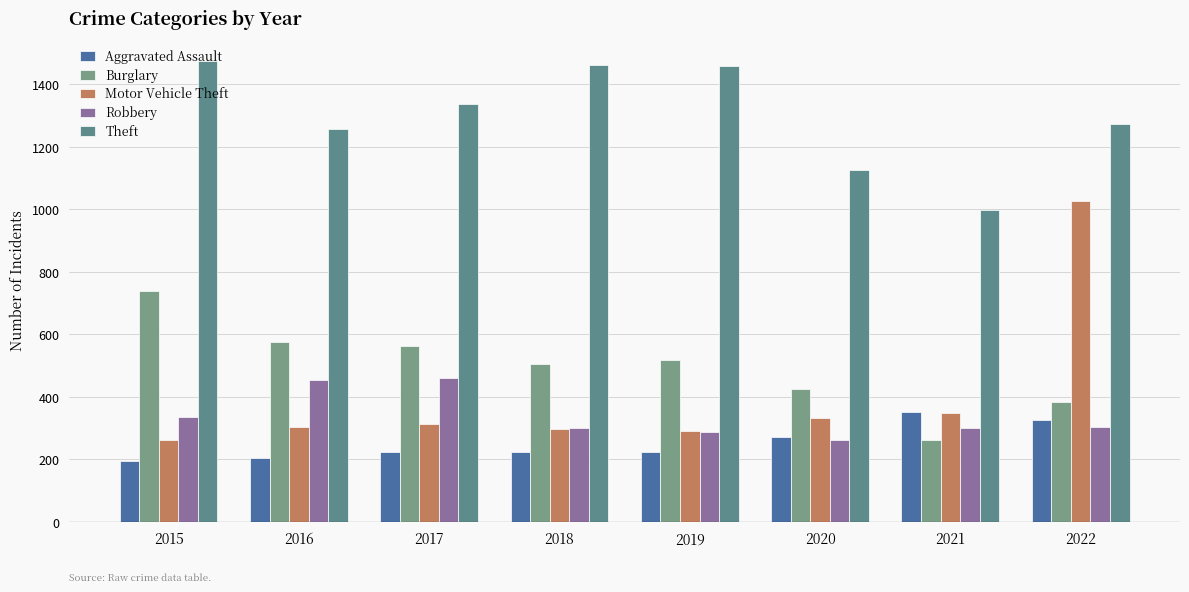

What is the greatest value displayed?

1474